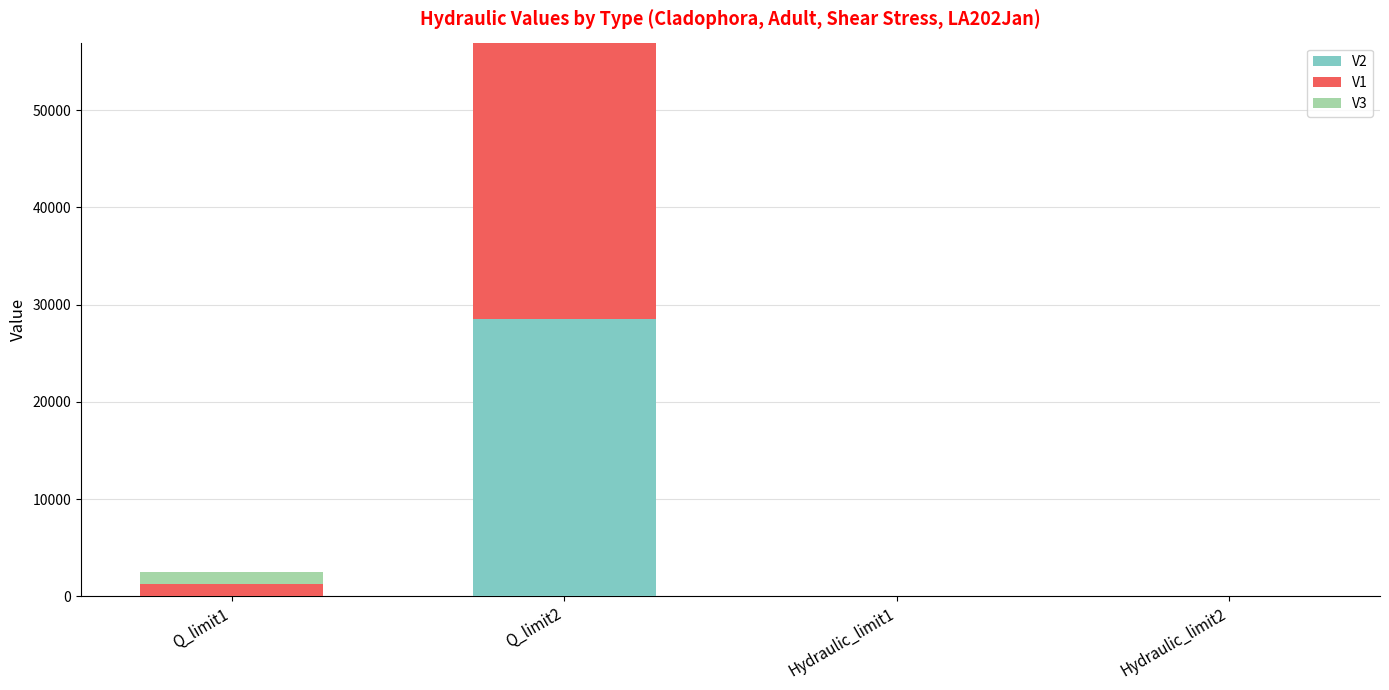

What is the total value across all series at Q_limit1?

2451.9